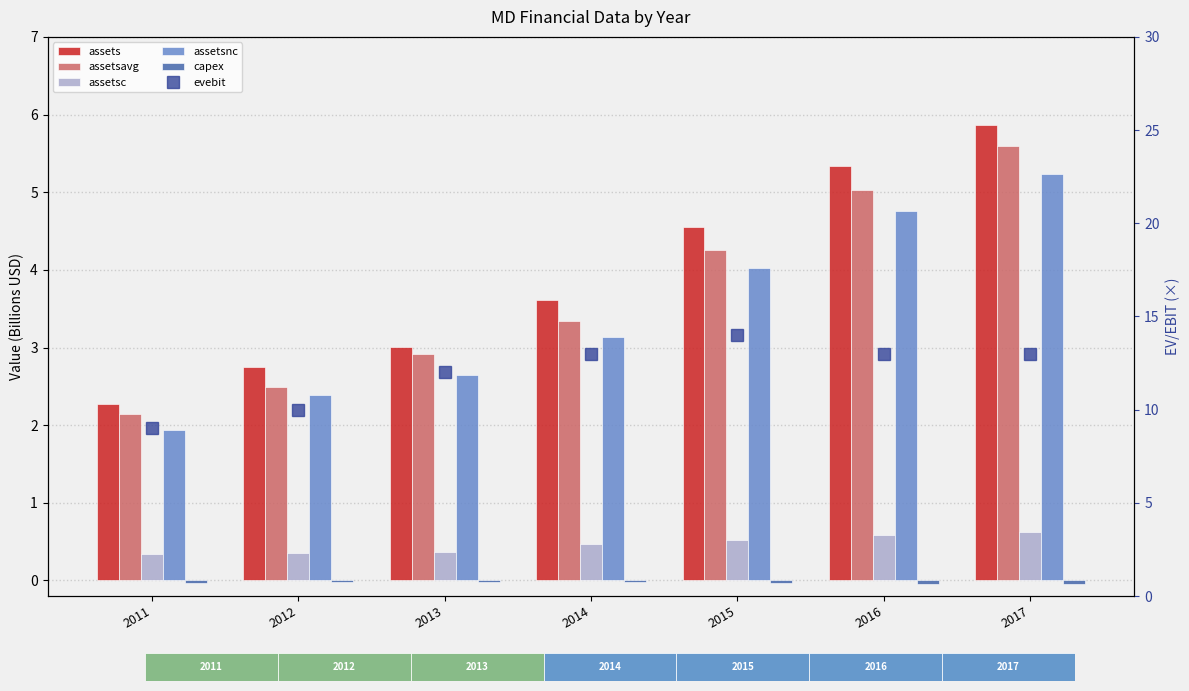

What is the value of the assetsc bar at the 1st from the left?

0.3